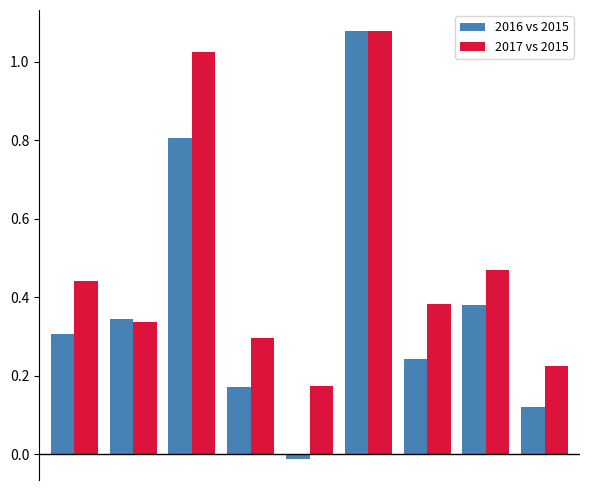

Rank the series by their average value, from highest to lowest.

2017 vs 2015, 2016 vs 2015